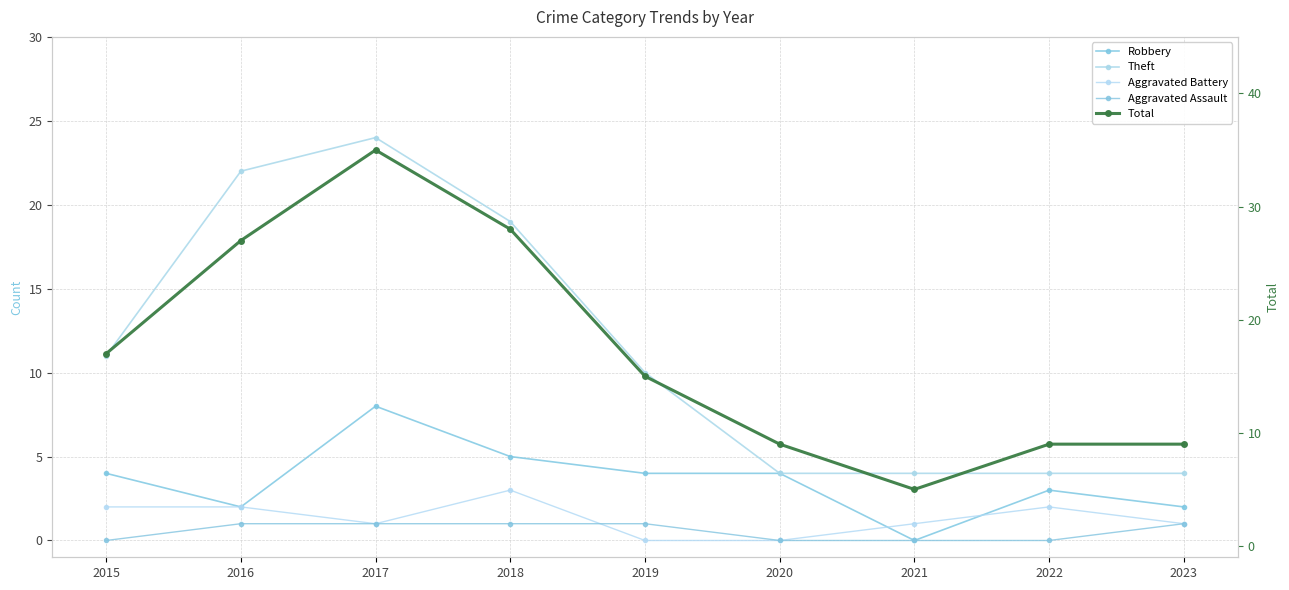

Which label corresponds to the largest value in the chart?

2017